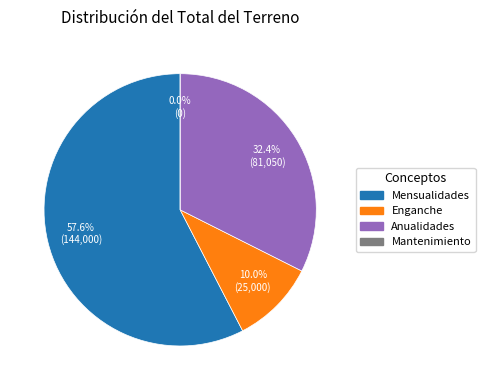

Is it true that Anualidades is 25% of the pie?

False